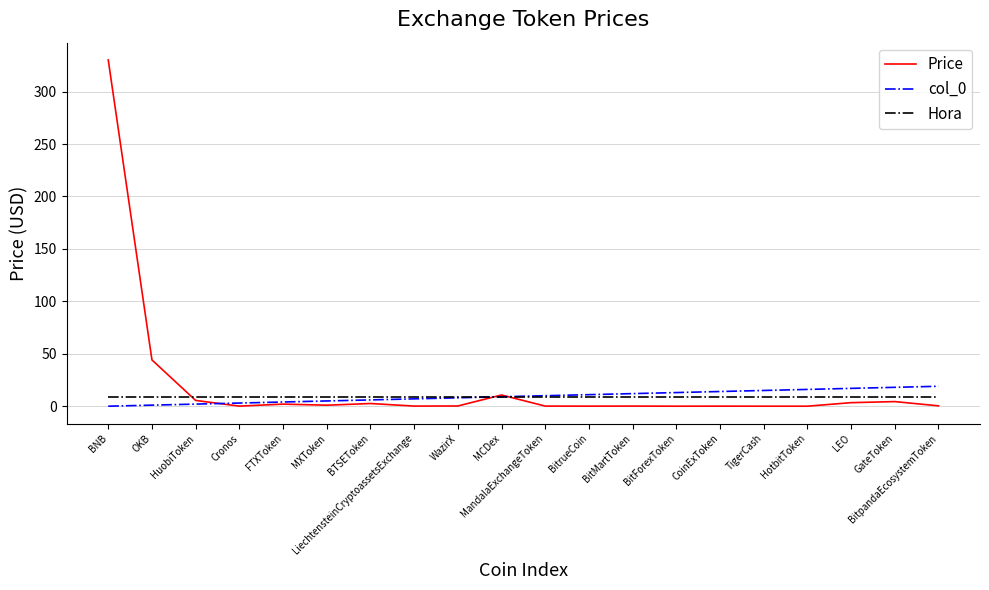

Does the chart display data point markers on the line(s)?

No